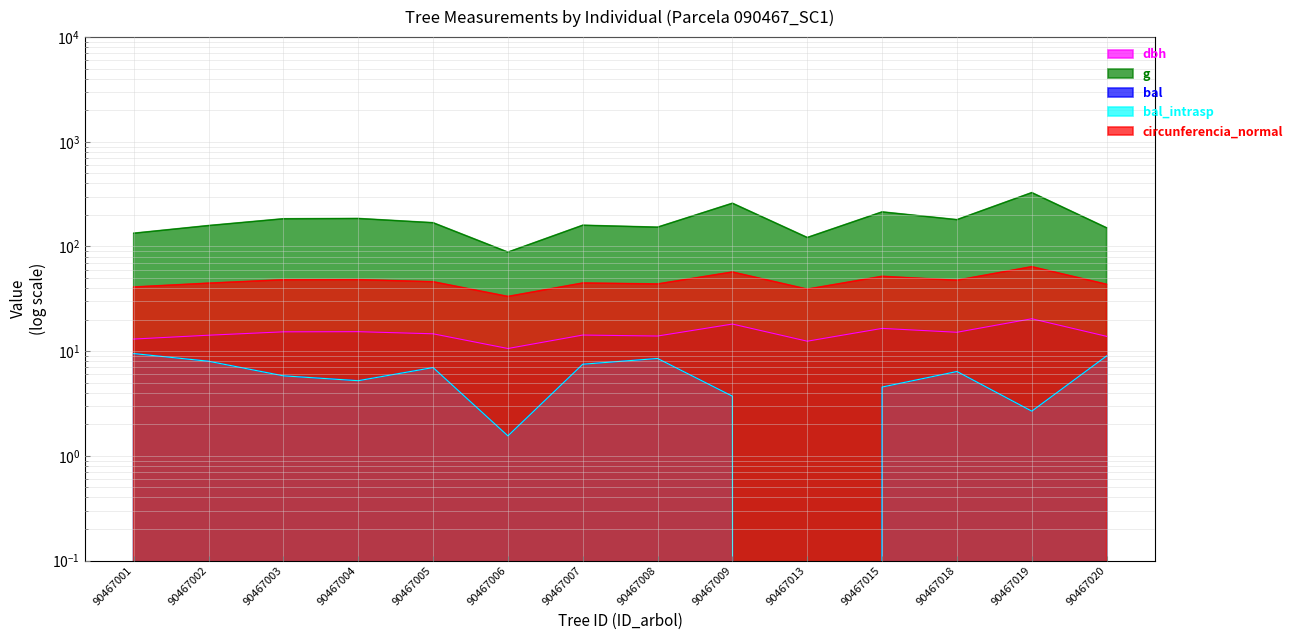

Which label corresponds to the largest value in the chart?

90467019